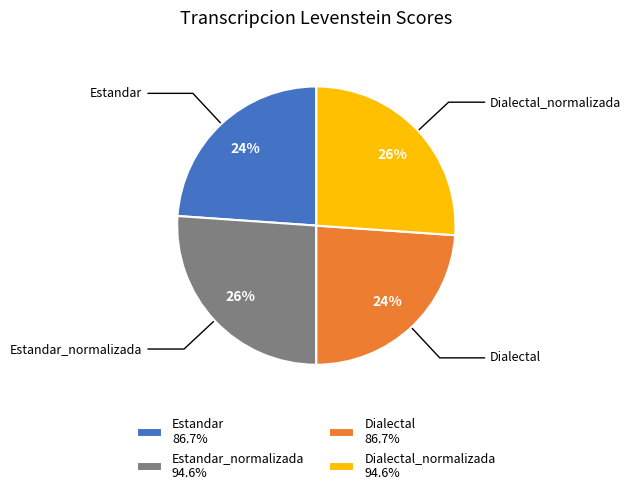

What percentage is the Estandar_normalizada 94.6% slice, to the nearest percent?

26%